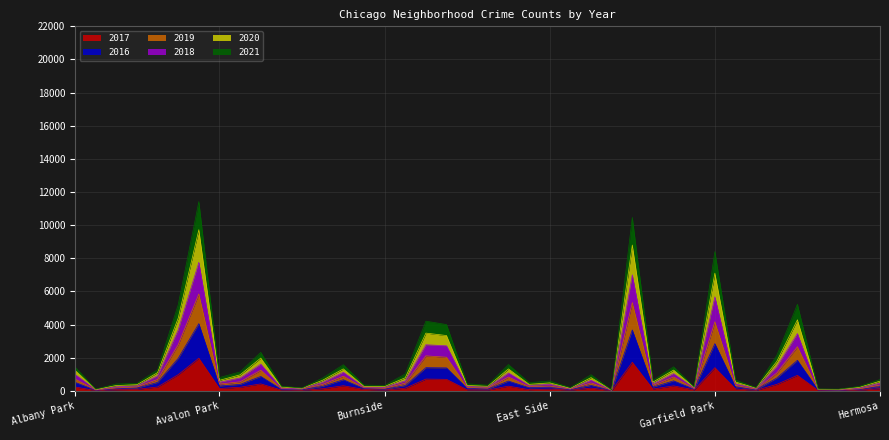

How many lines are shown in the chart?

6